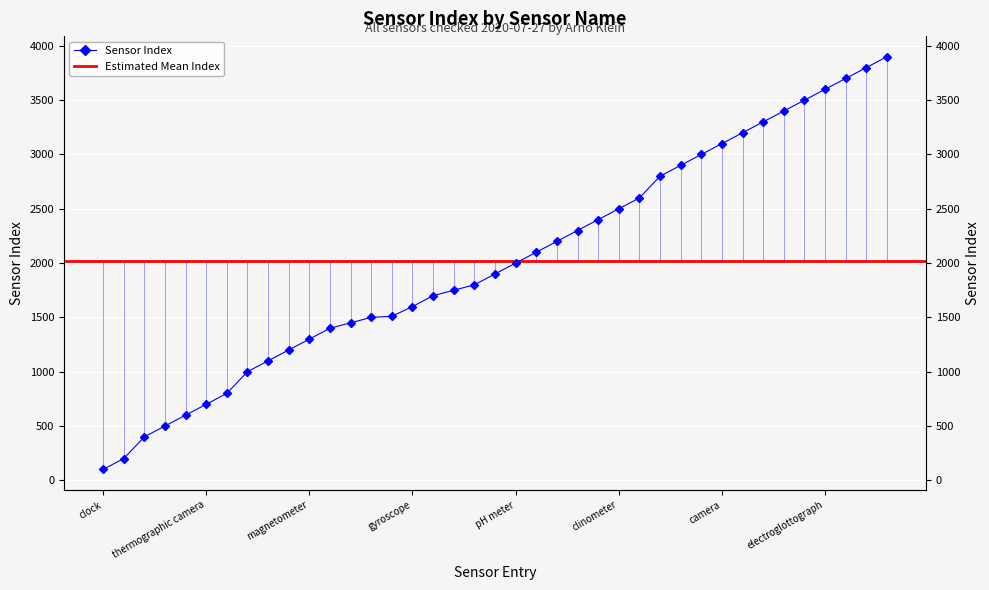

What is the greatest value displayed?

3900